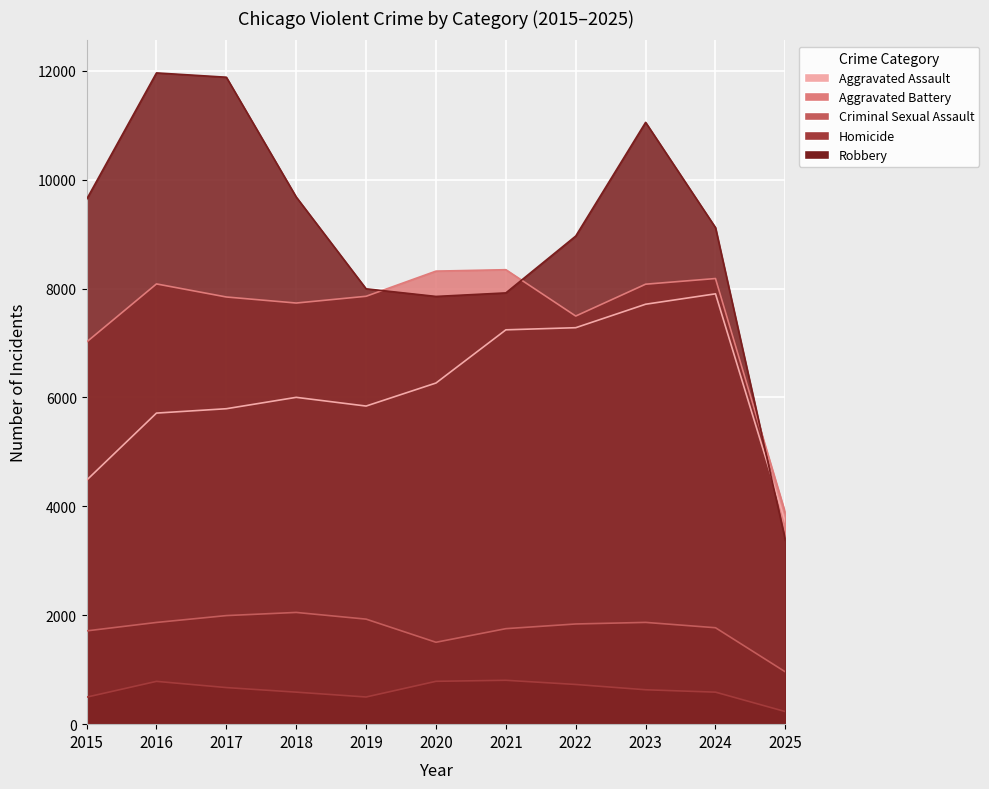

What are all the series names shown in the legend?

Aggravated Assault, Aggravated Battery, Criminal Sexual Assault, Homicide, Robbery